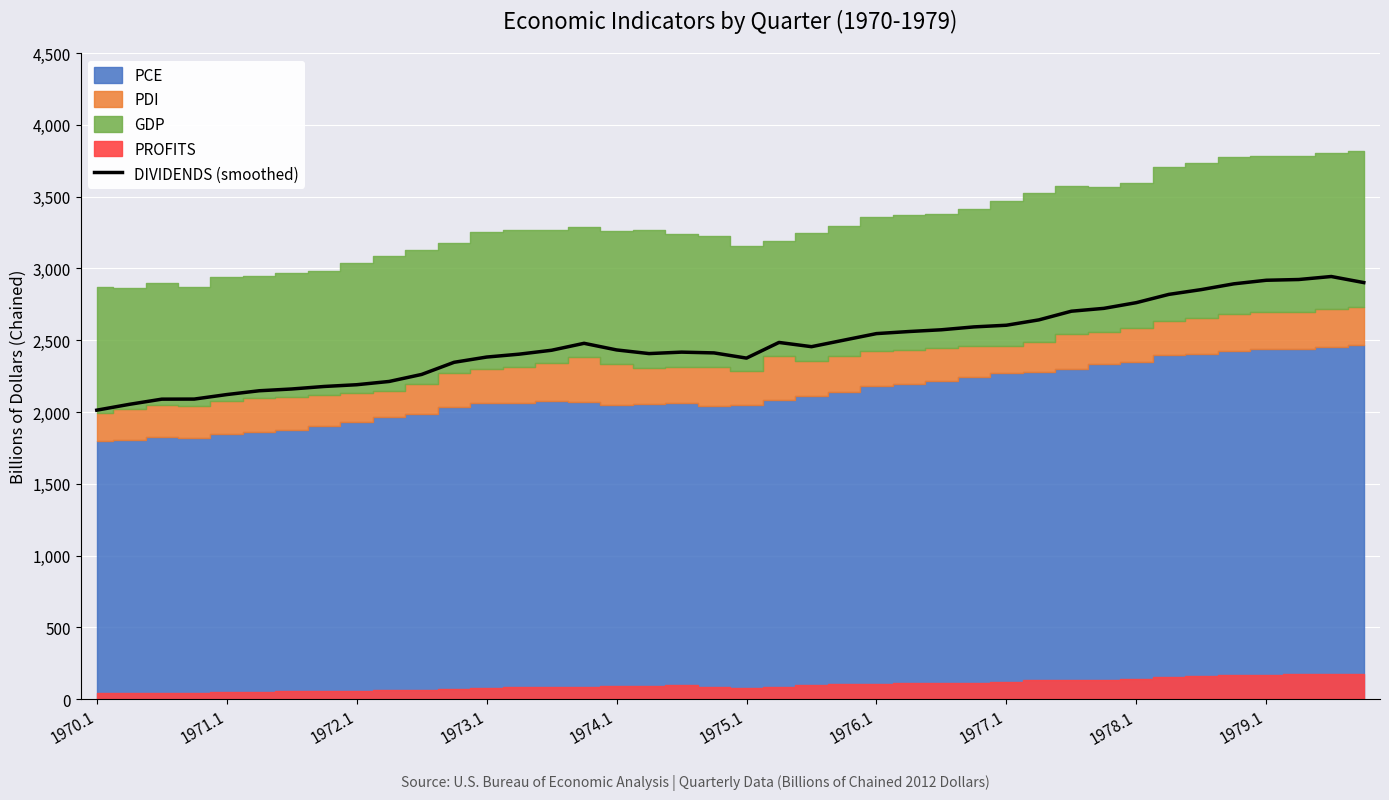

Is it true that the value at 10 is 2261.6?

True